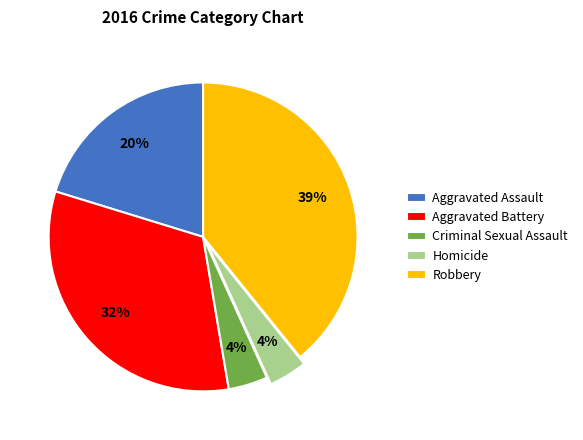

Does any single category account for the majority?

No